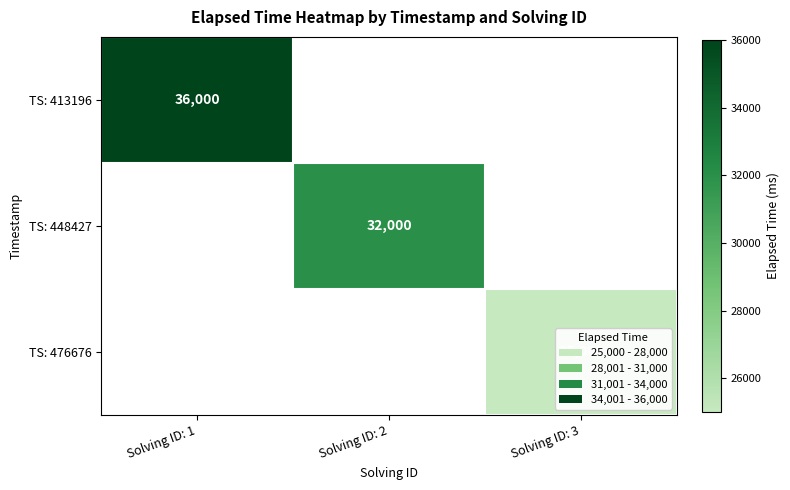

At how many categories does at least one series exceed 35594?

1